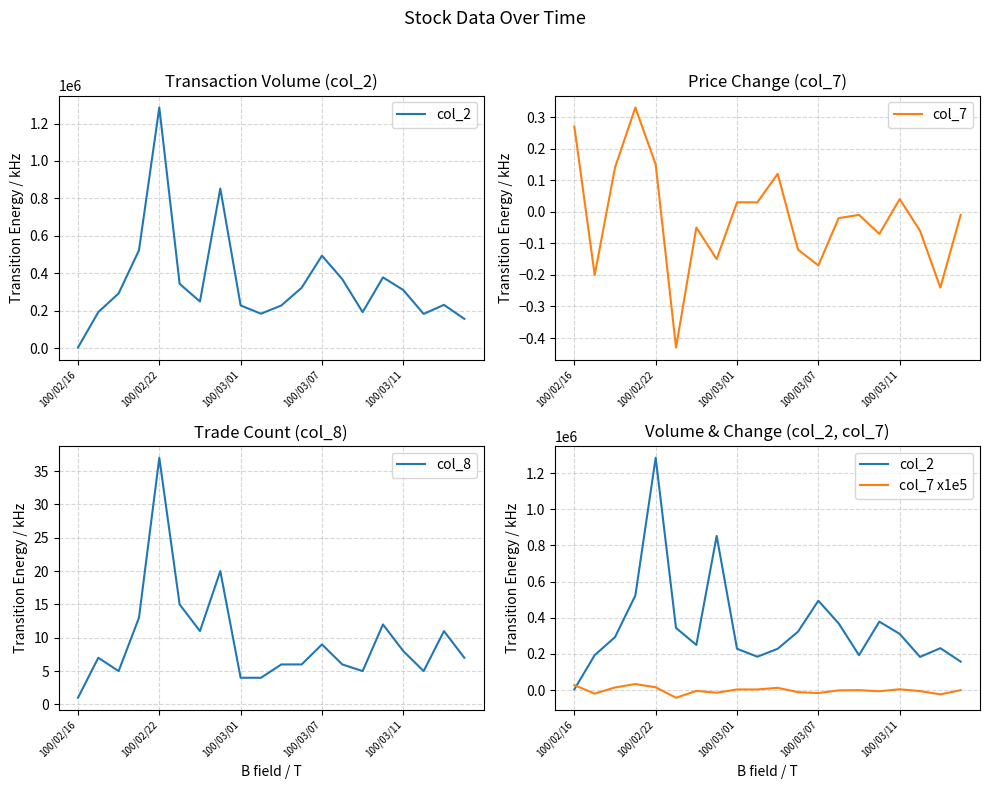

What is the difference between the maximum and minimum values in the col_8 series?

36